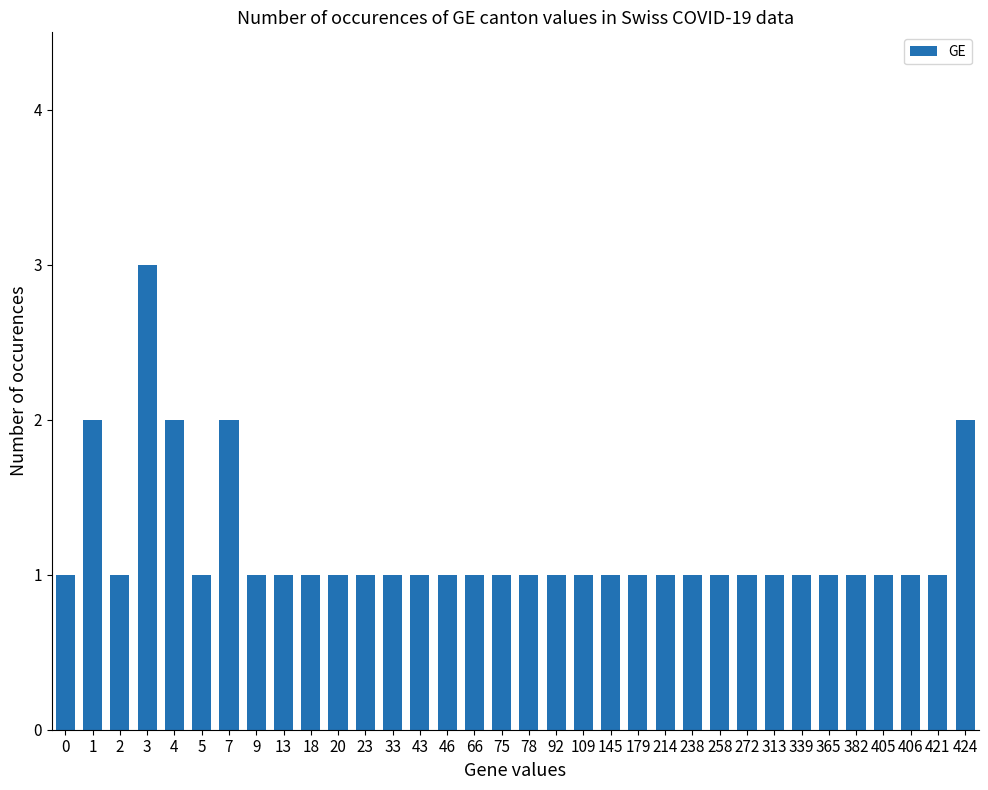

What is the value of the 8th bar from the left?

1